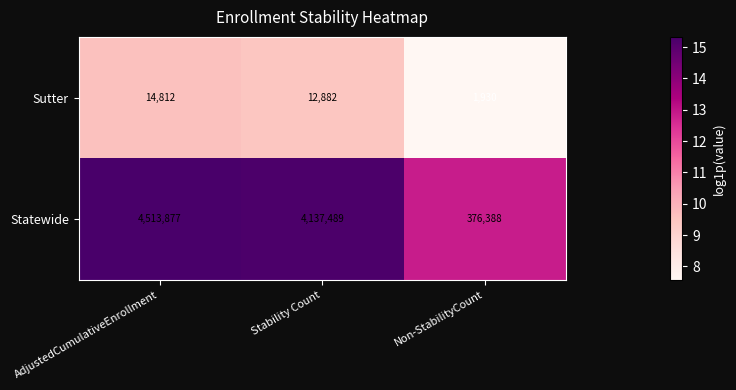

The Statewide series shows 376388 at Non-StabilityCount. True or false?

True